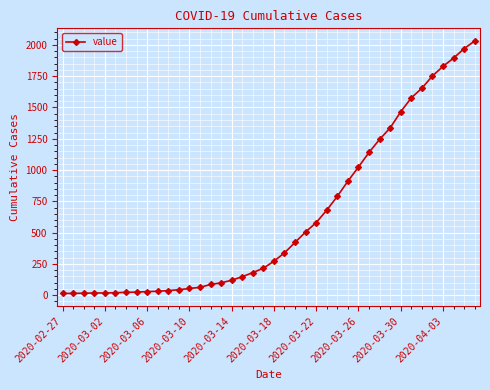

What is the average value?

616